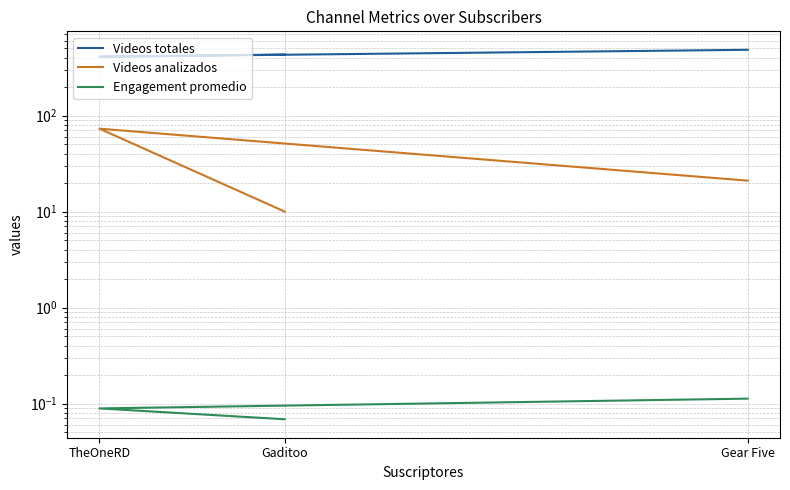

Rank the categories by Engagement promedio value from lowest to highest.

Gaditoo, TheOneRD, Gear Five